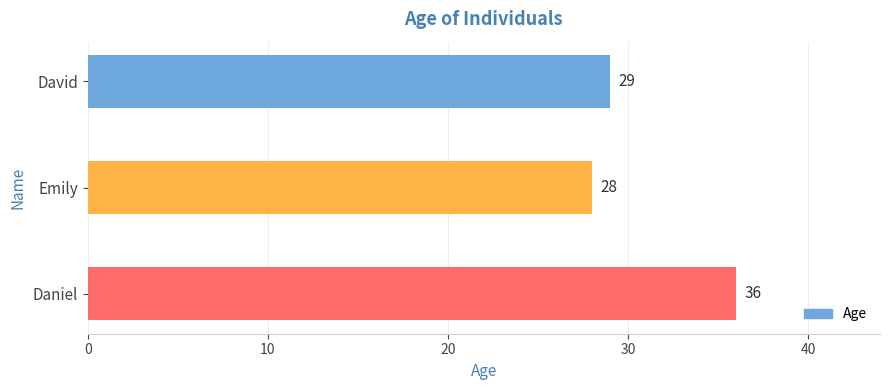

What is the average value?

31